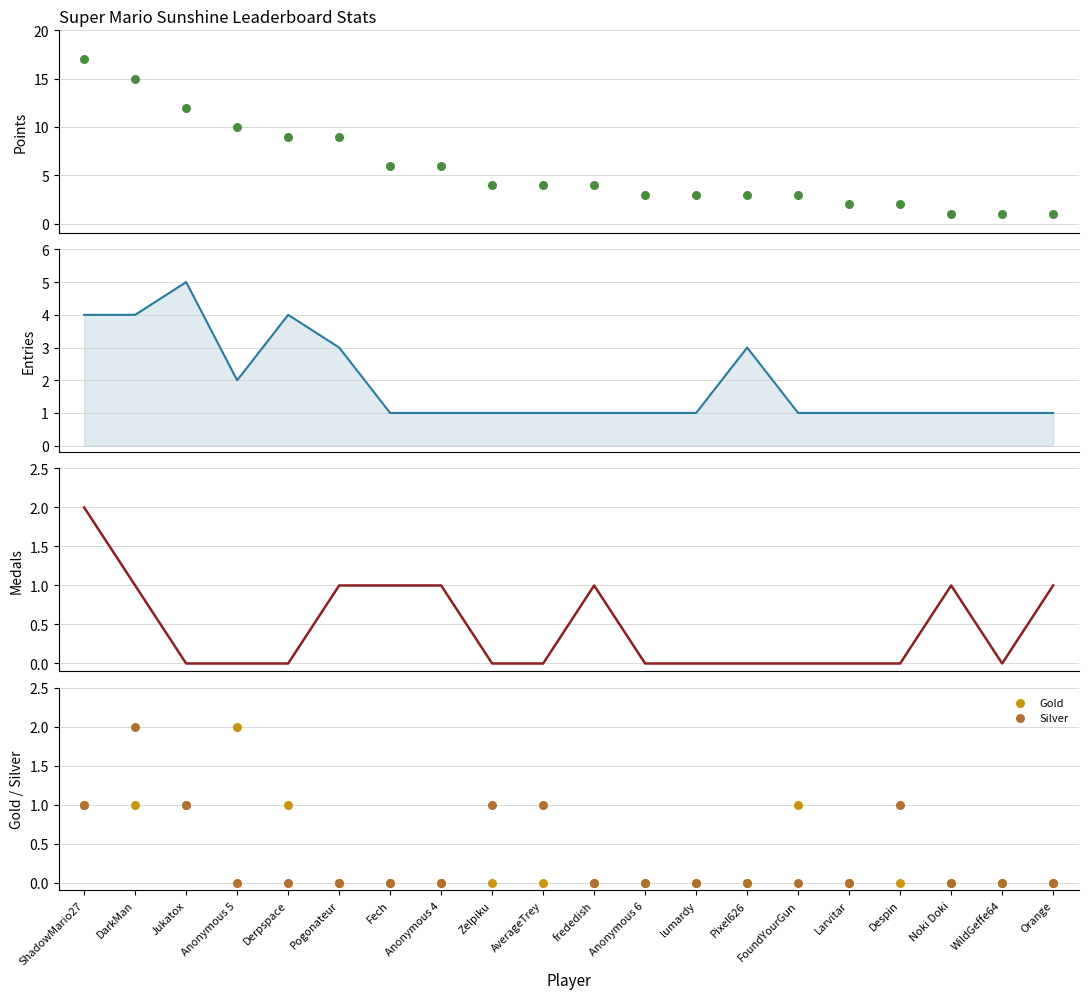

At how many categories does at least one series exceed 11?

3